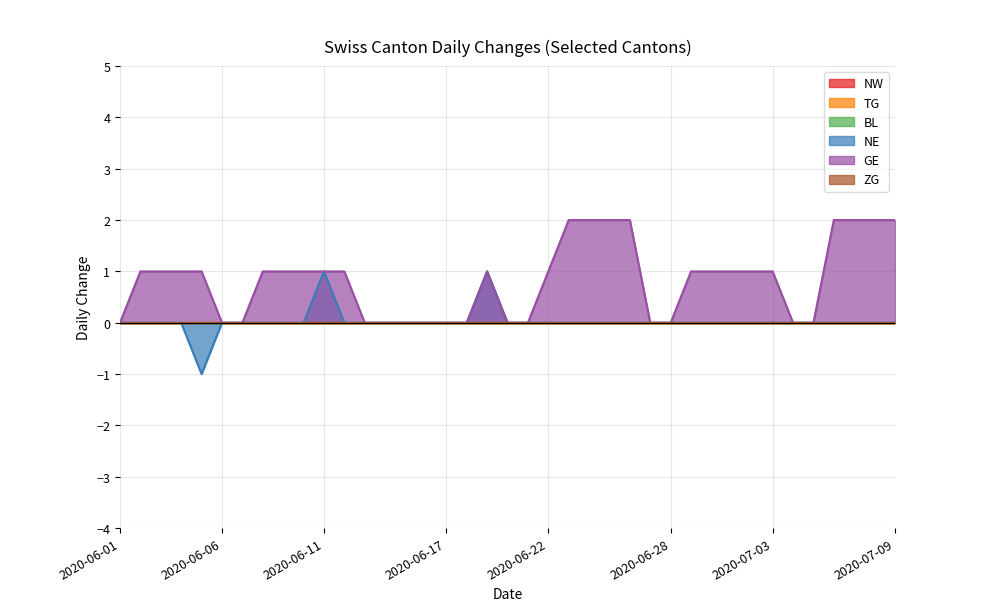

In NE, how many points are higher than both neighbors (excluding endpoints)?

1